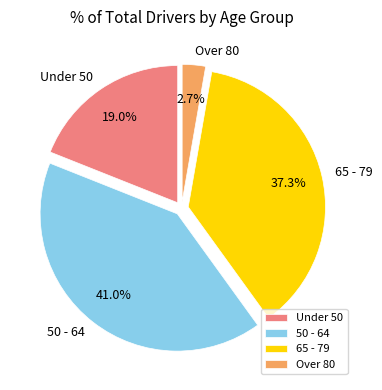

What is the largest slice in the pie chart?

50 - 64